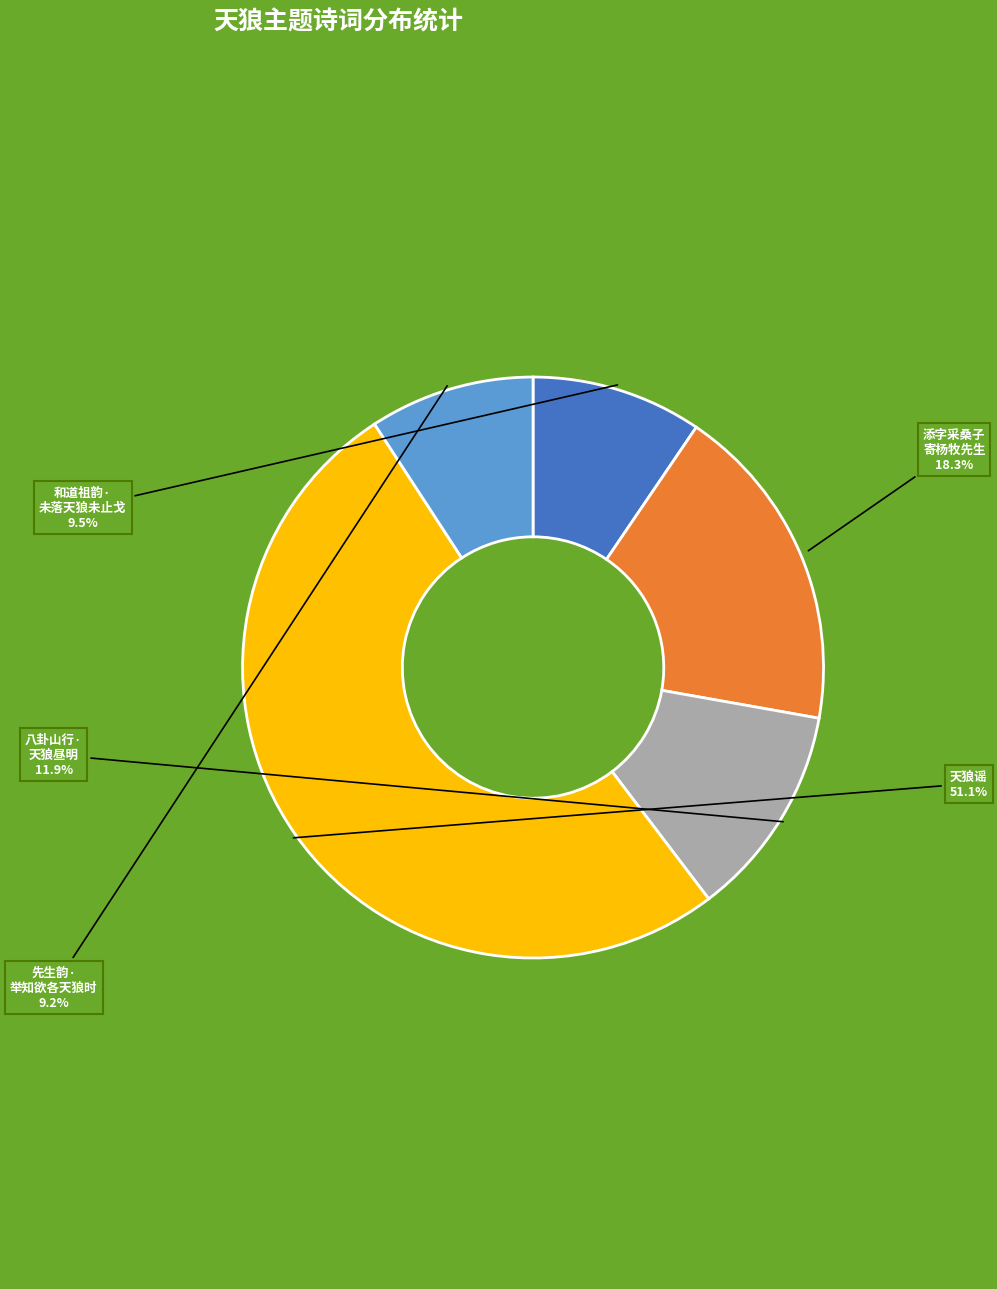

Is there a majority slice in this chart?

Yes